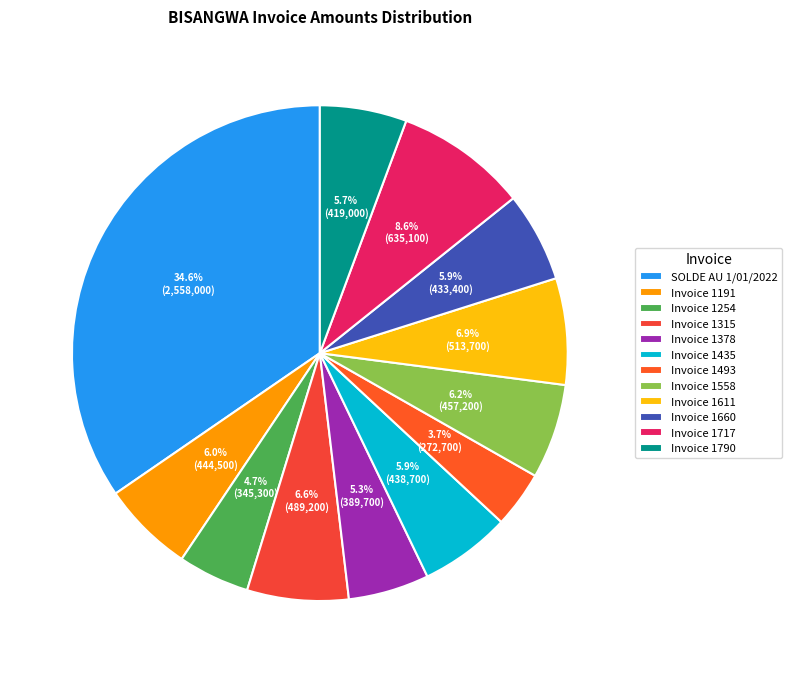

Approximately how many times larger is the value at Invoice 1378 compared to Invoice 1611?

0.8